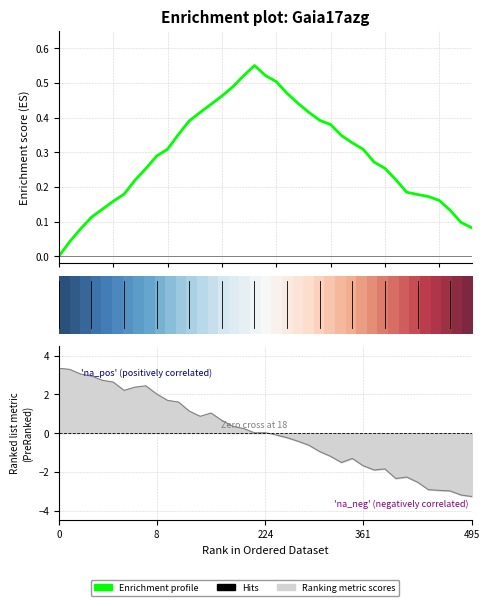

Does the chart have visible grid lines?

Yes